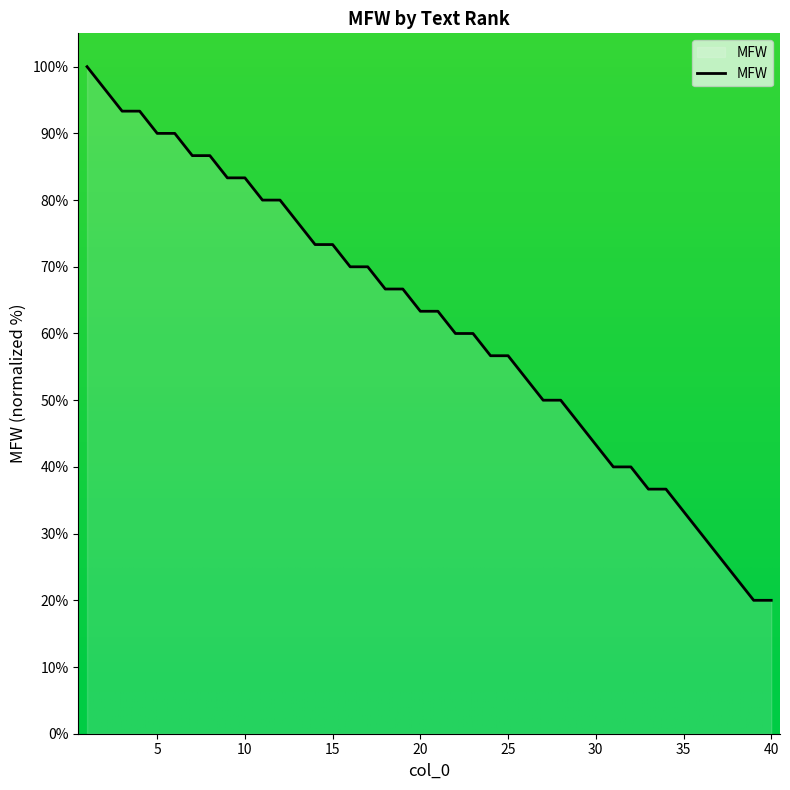

What is the maximum value shown in the chart?

100.0